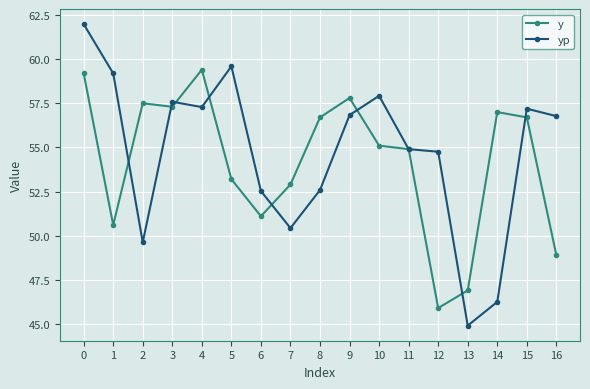

The yp series shows 52.6 at 8. True or false?

True